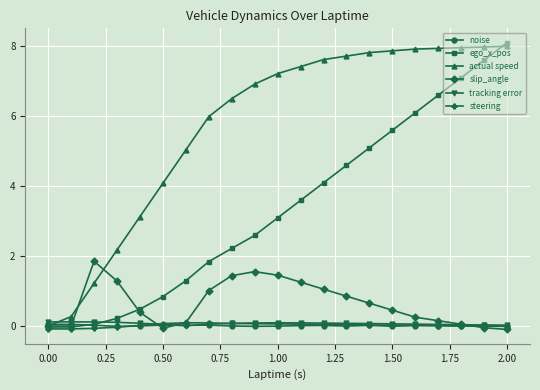

True or false: ego_x_pos has more than 1 points higher than both neighbors.

False